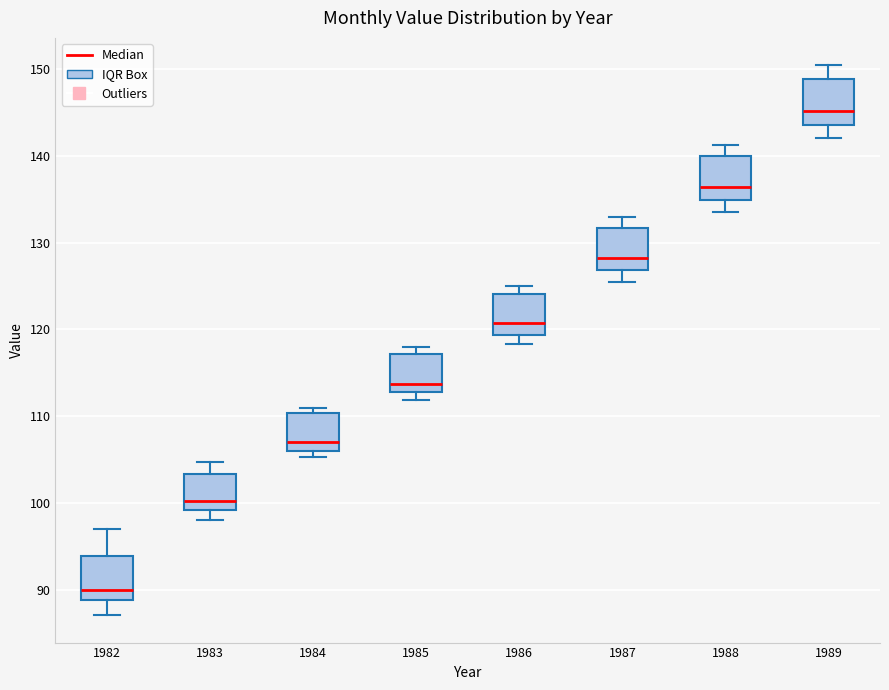

Reading left to right, transcribe this box plot: for each box, give where its median line is, the range the box spans, and where its two whiskers end, as read against the y-axis. The values are not printed on the chart, so give them approximately, as read against the axis.

1982: median 90, box 89 to 94, whiskers 87 to 97
1983: median 100, box 99 to 103, whiskers 98 to 105
1984: median 107, box 106 to 110, whiskers 105 to 111
1985: median 114, box 113 to 117, whiskers 112 to 118
1986: median 121, box 119 to 124, whiskers 118 to 125
1987: median 128, box 127 to 132, whiskers 126 to 133
1988: median 136, box 135 to 140, whiskers 134 to 141
1989: median 145, box 144 to 149, whiskers 142 to 150